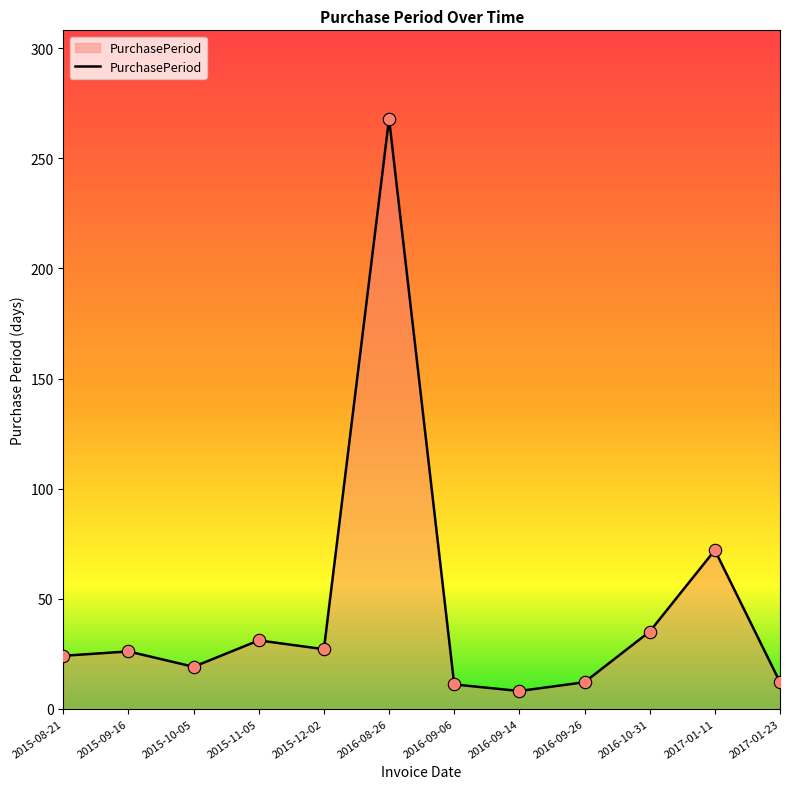

Which has a higher value, 2016-09-14 or 2015-10-05?

2015-10-05